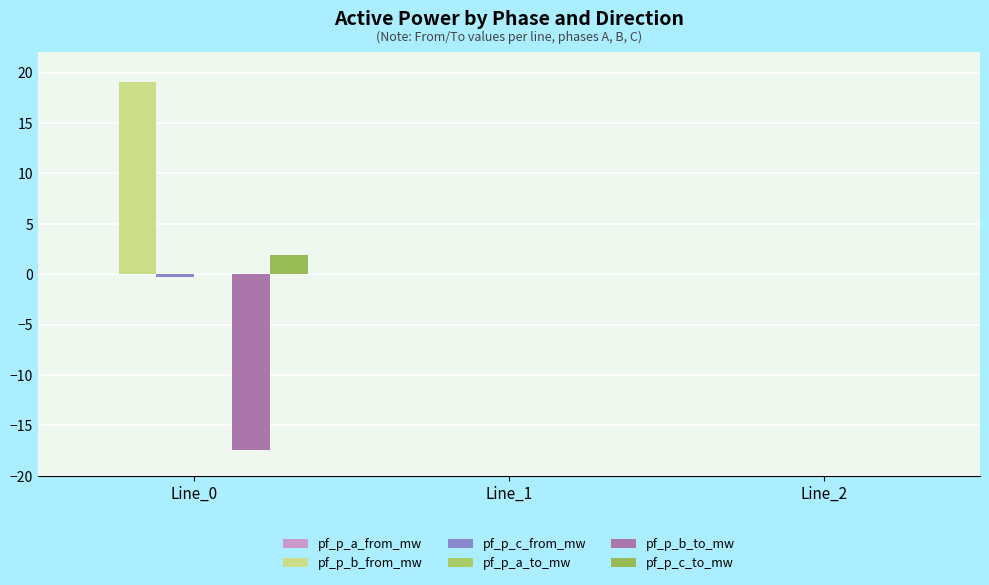

What is the difference between the maximum and minimum values in the pf_p_c_to_mw series?

1.9